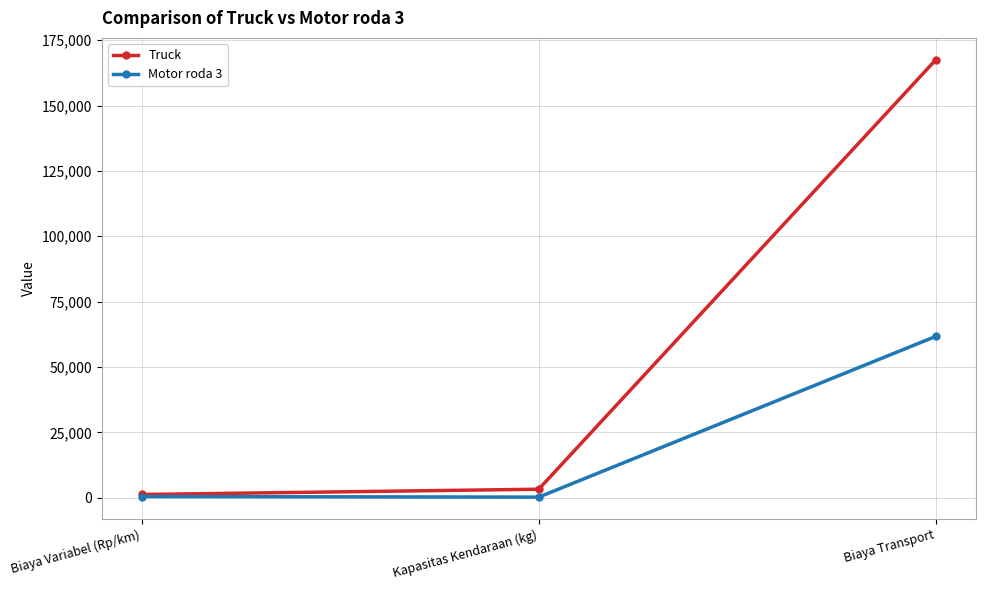

What is the greatest value displayed?

167499.0